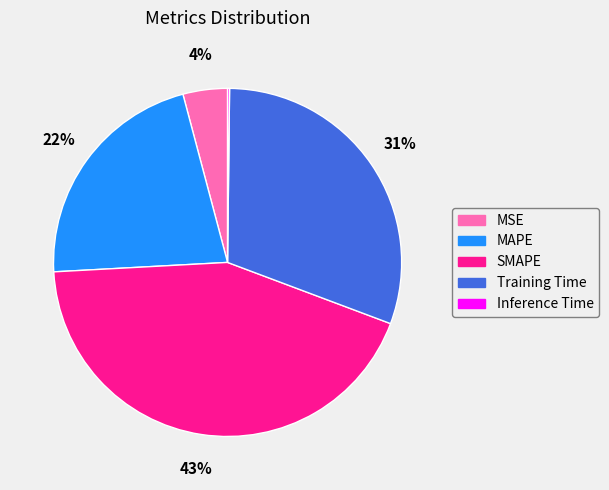

What is the ratio of the value at SMAPE to the value at Training Time?

1.4